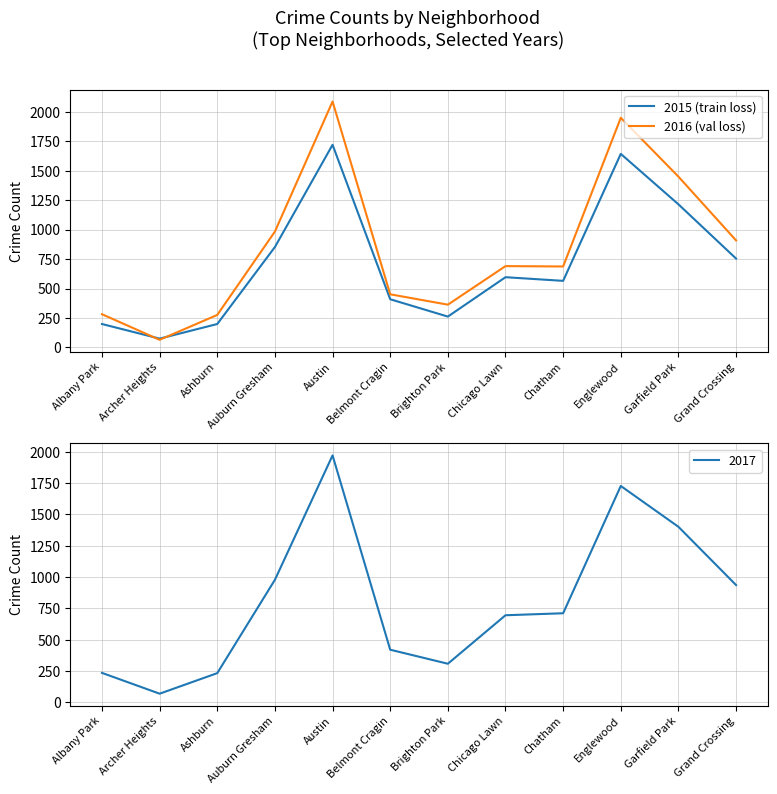

At which category does 2015 (train loss) reach its first local peak?

Austin